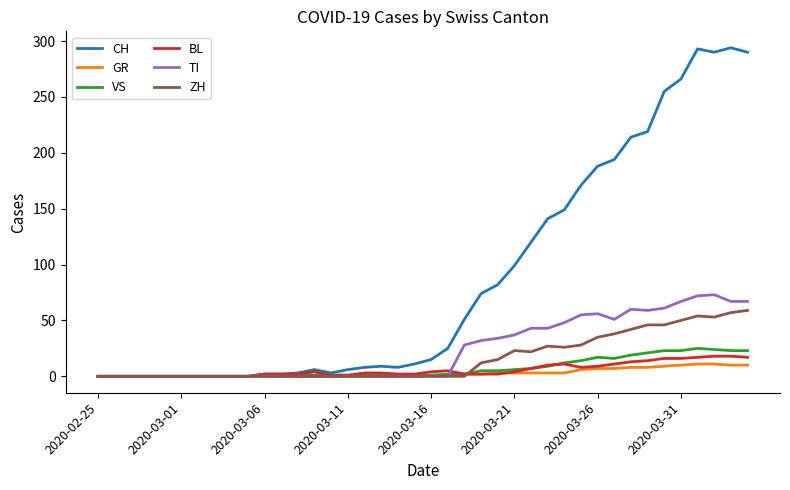

Is this an area chart (filled region under the line)?

No